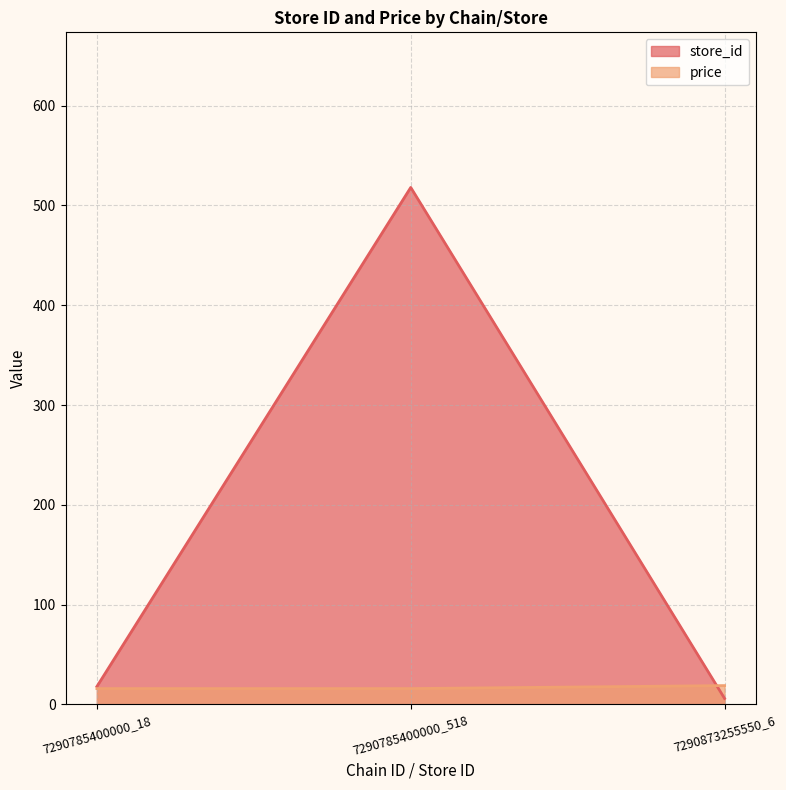

Which series has the largest range (max minus min)?

store_id